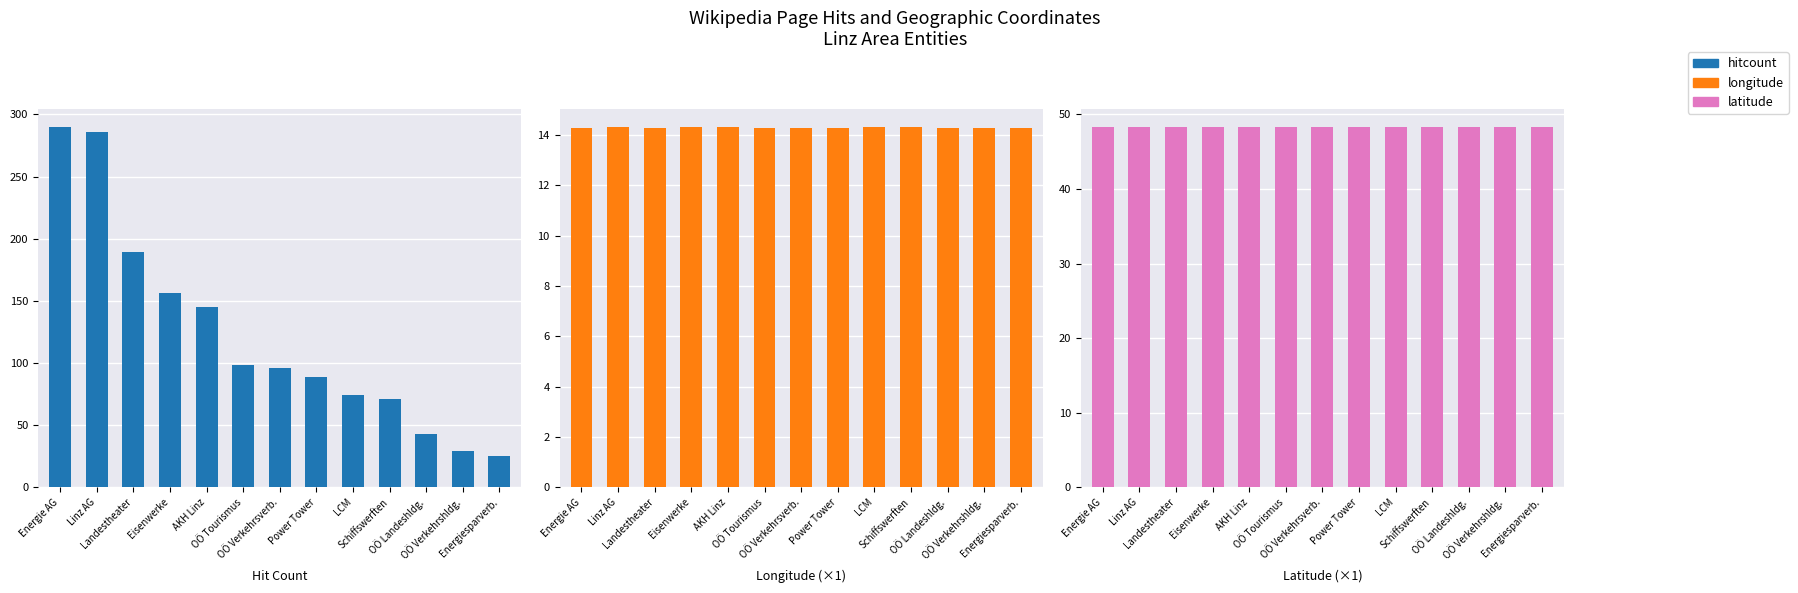

What is the total value across all series at LCM?

136.7